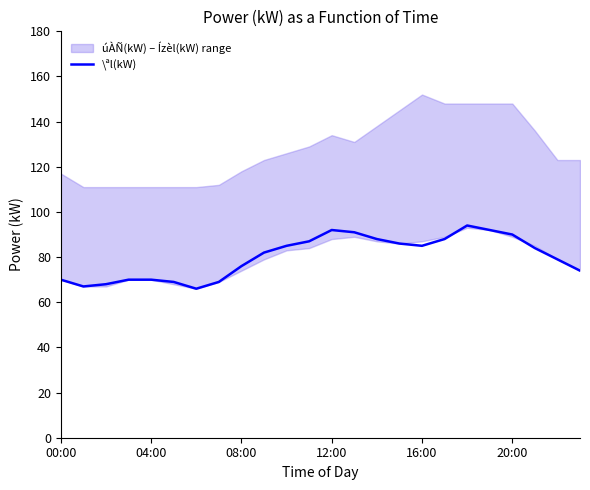

Count the number of values greater than 84.

11